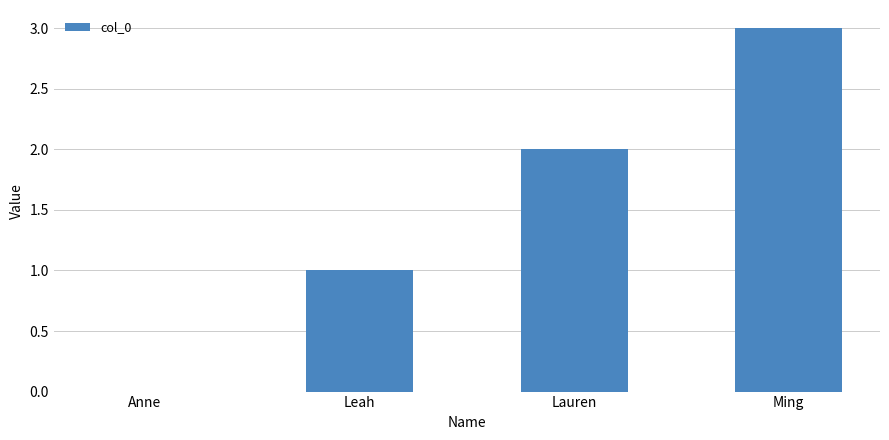

What is the change in value from Lauren to Ming?

+1